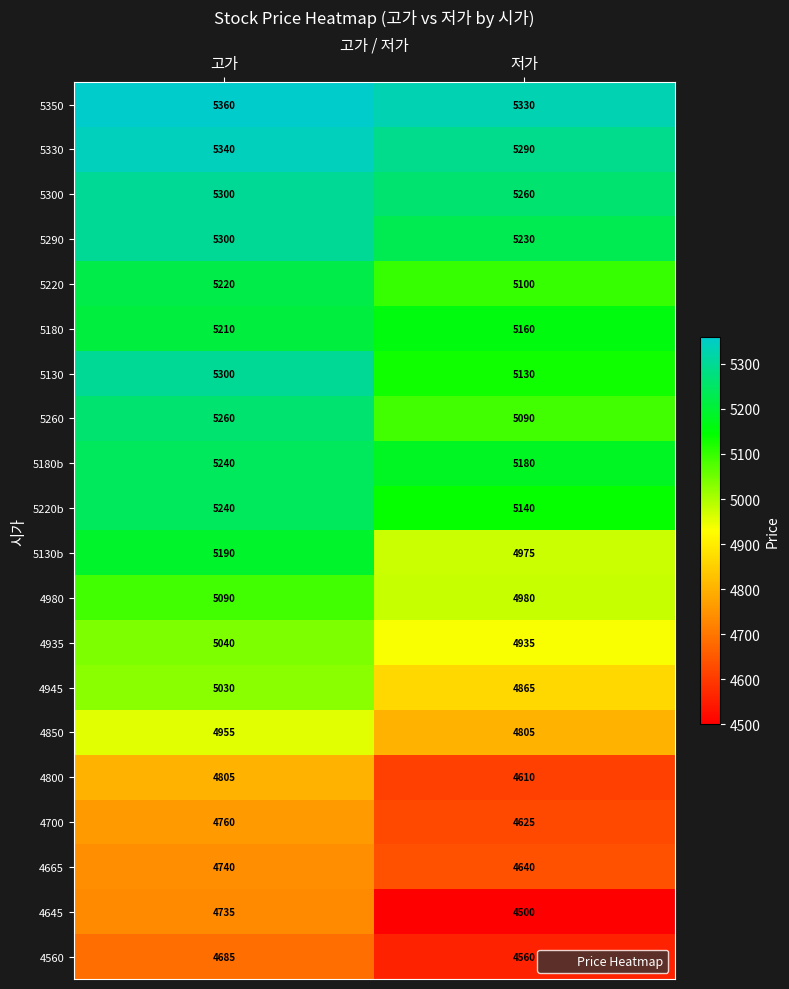

What is the sum of all 5260 values?

10350